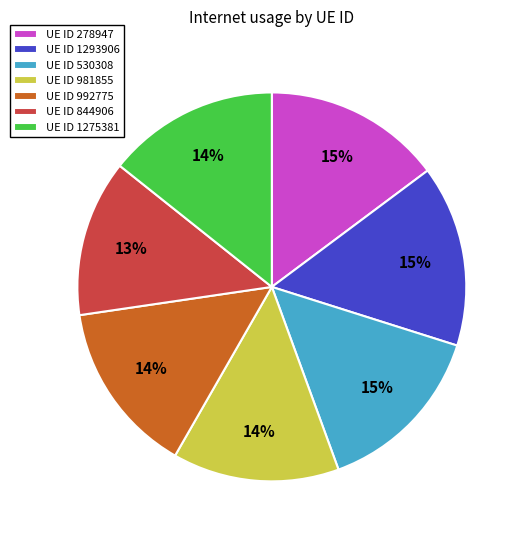

The UE ID 1275381 slice represents 14% of the pie. True or false?

True